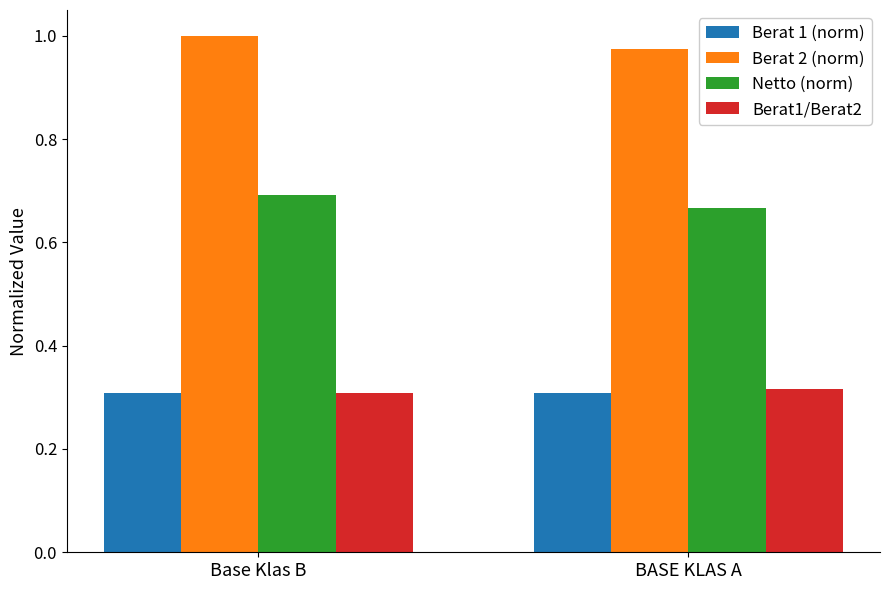

The value of Berat 2 (norm) at BASE KLAS A is 1.0. True or false?

True